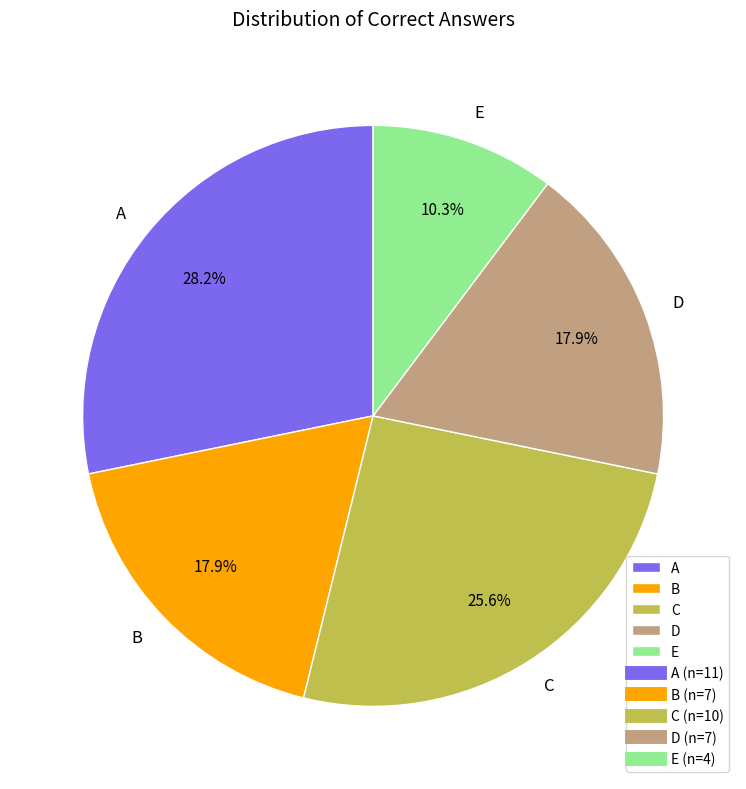

Which category has the smallest portion of the pie?

E